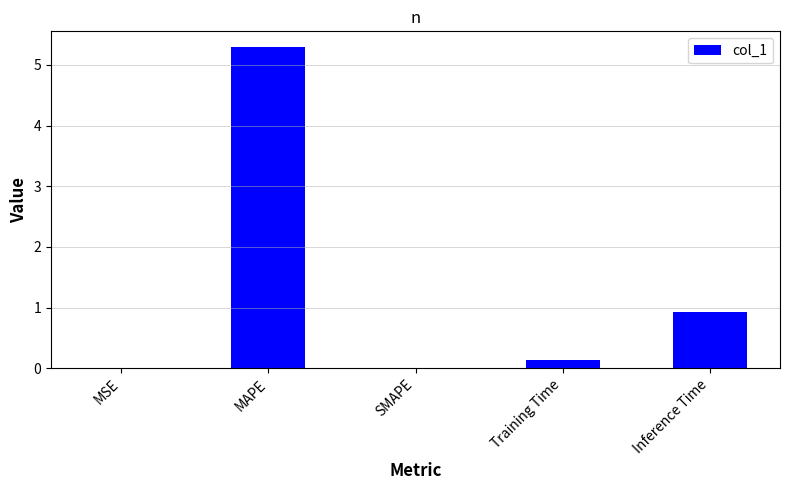

What is the maximum value shown in the chart?

5.3